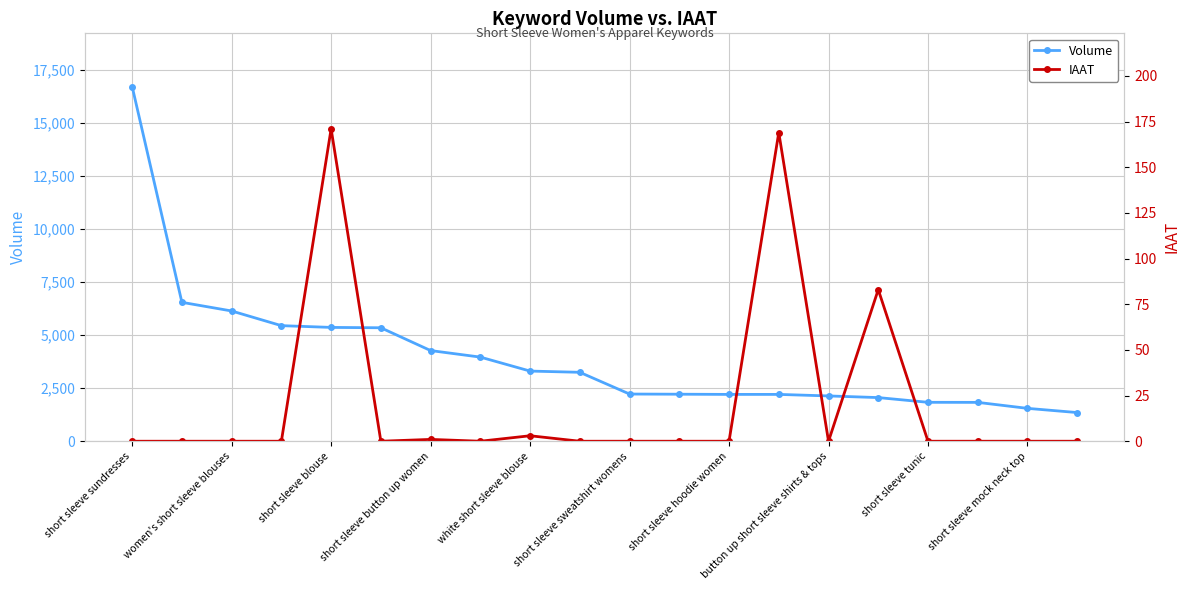

At short sleeve sundresses, list the series in order from largest to smallest.

Volume, IAAT